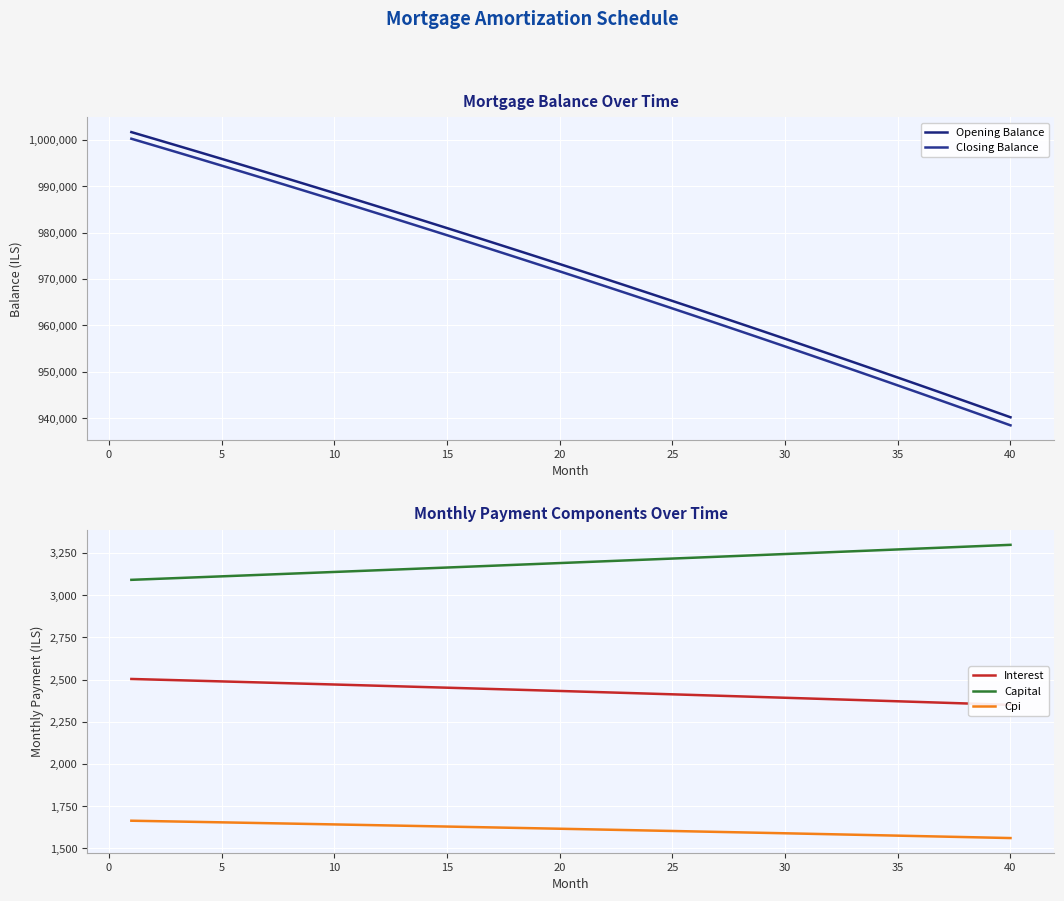

What is the lowest value of the Cpi series?

1561.5